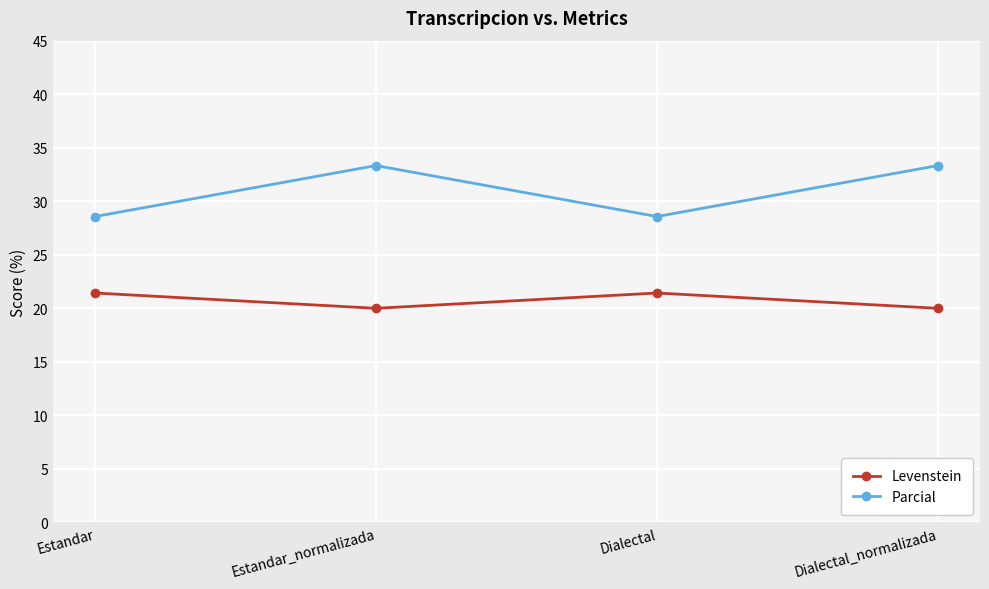

At which label does Parcial first exceed 33?

Estandar_normalizada